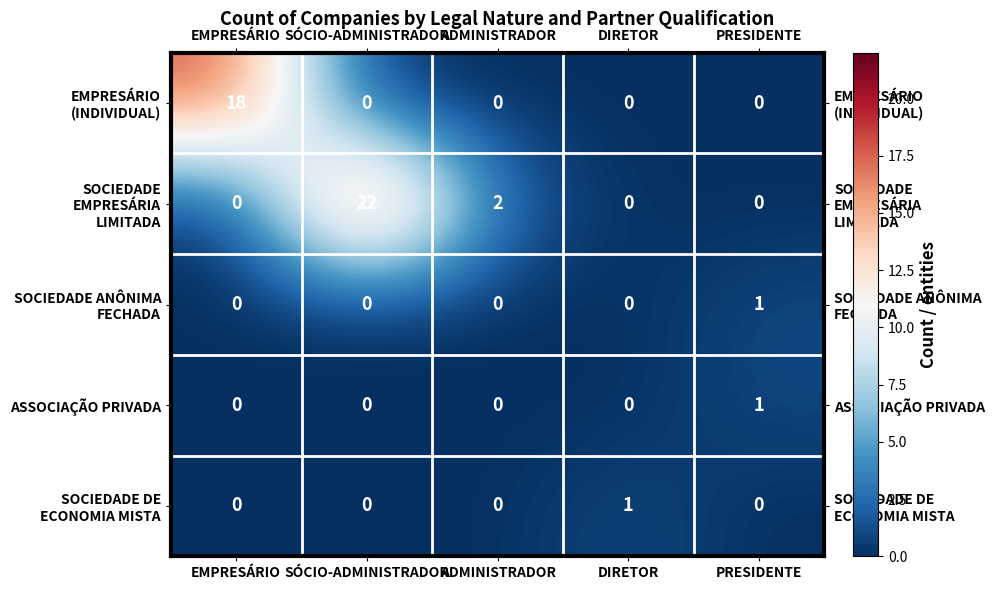

What is the difference between the highest and lowest values at EMPRESÁRIO?

18